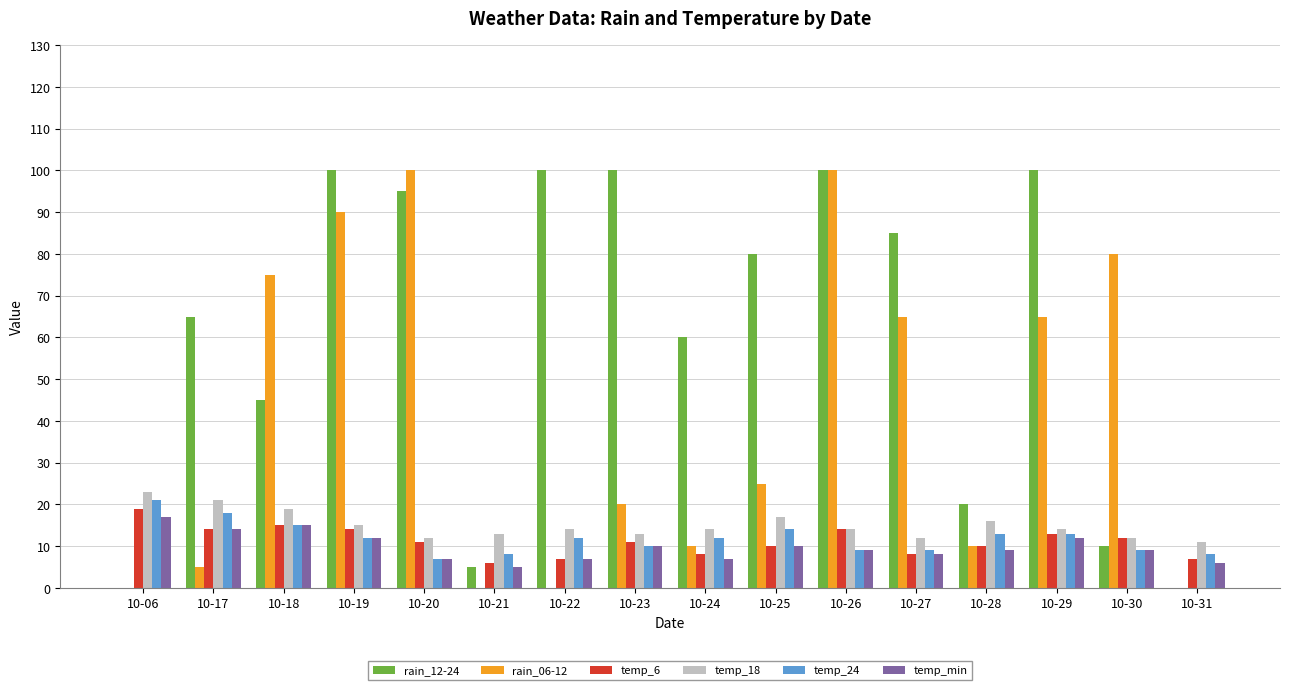

Which series changed the most between 10-25 and 10-31?

rain_12-24